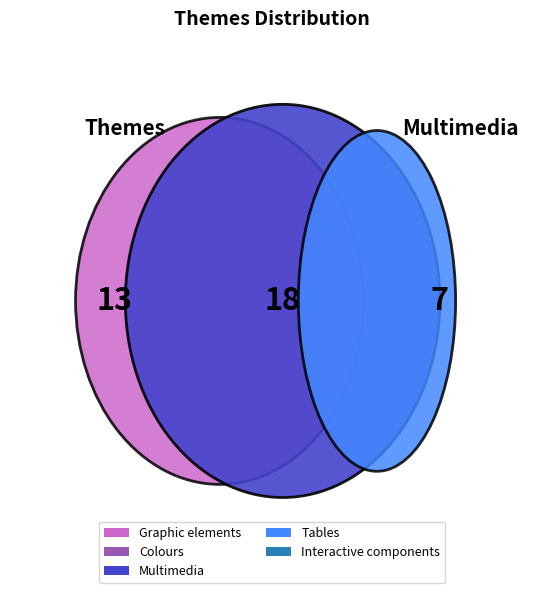

To the nearest percent, what is the difference between the Multimedia and Graphic elements slice percentages?

24%